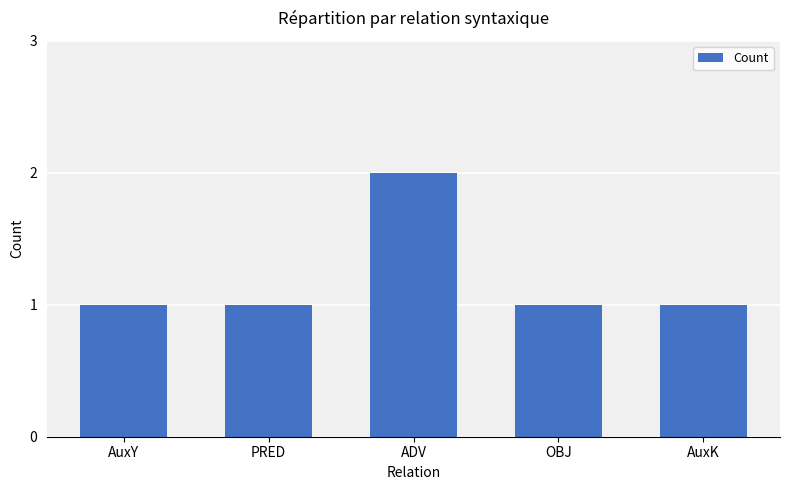

What is the sum of all values?

6